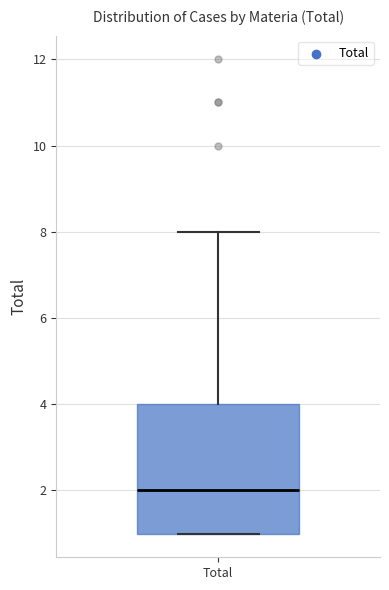

Where is the upper edge of the box for Total on the y-axis? The values are not printed on the chart, so give them approximately, as read against the axis.

4